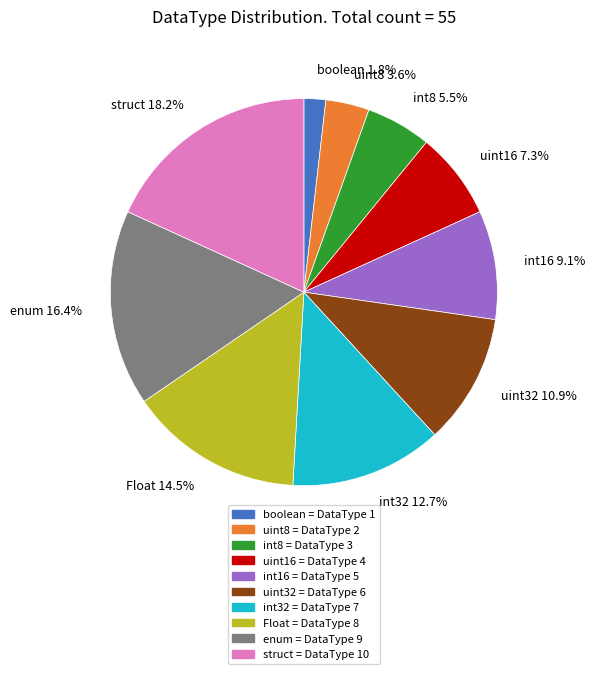

Is it true that struct is 18% of the pie?

True